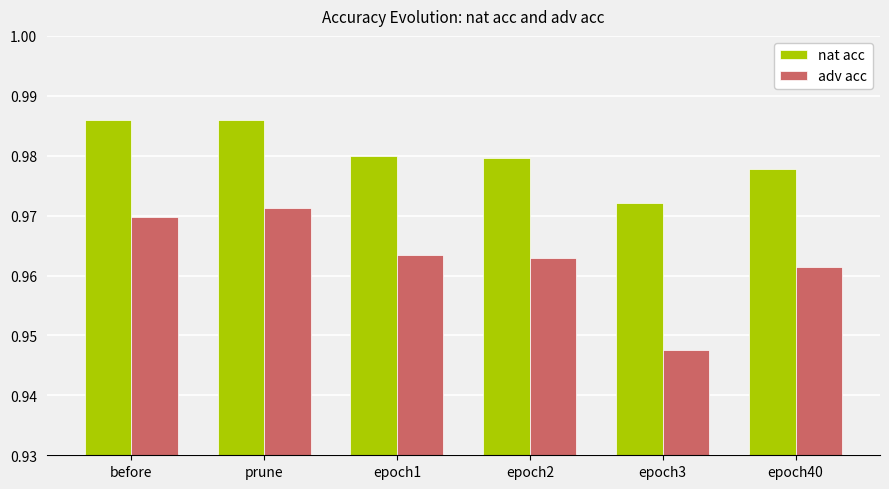

Rank the series at epoch40 from highest to lowest value.

nat acc, adv acc